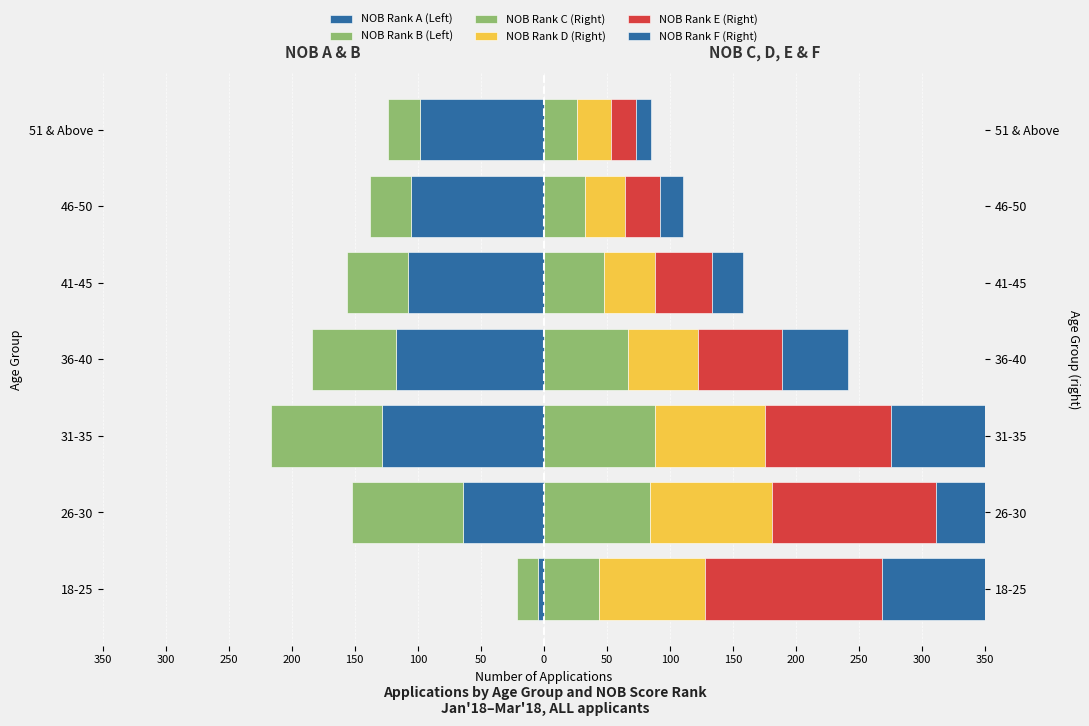

What is the maximum value shown in the chart?

207